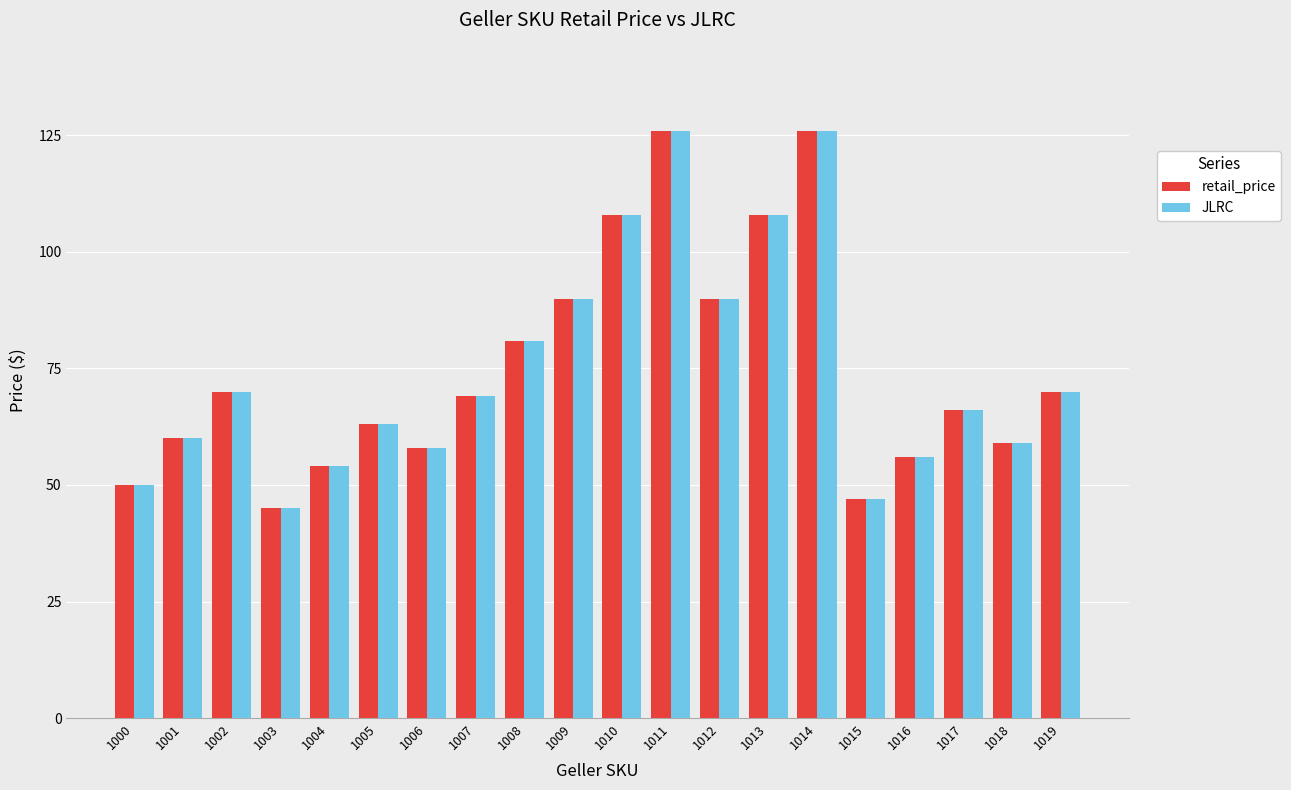

What is the total value across all series at 1017?

132